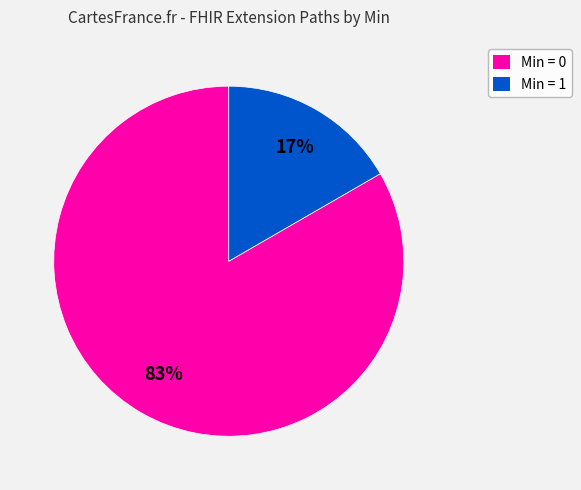

Which category has the biggest portion of the pie?

Min = 0